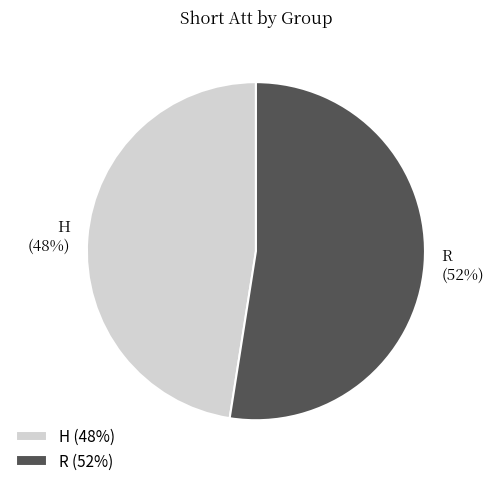

Is the sum of H and R greater than half?

Yes